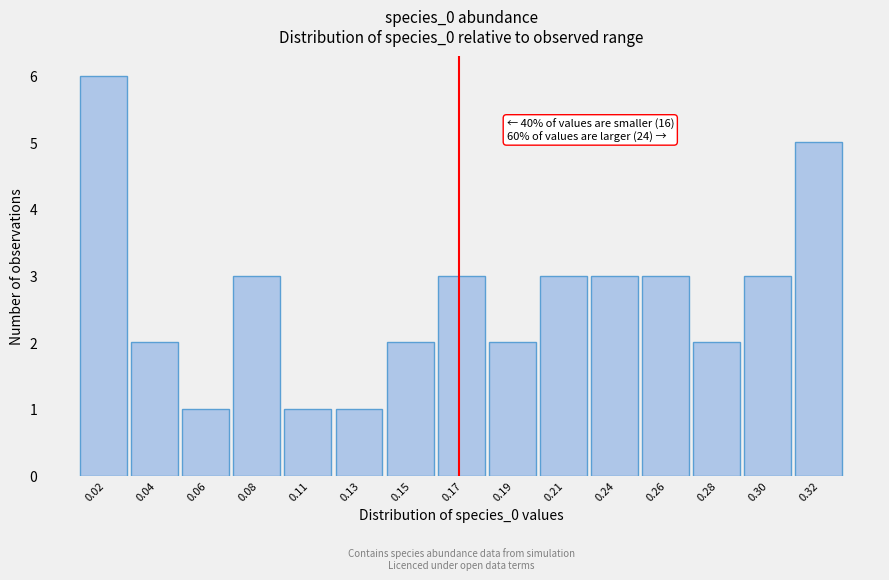

Reading left to right, list all the values displayed in this chart.

0.02=6	0.04=2	0.06=1	0.08=3	0.11=1	0.13=1	0.15=2	0.17=3	0.19=2	0.21=3	0.24=3	0.26=3	0.28=2	0.30=3	0.32=5